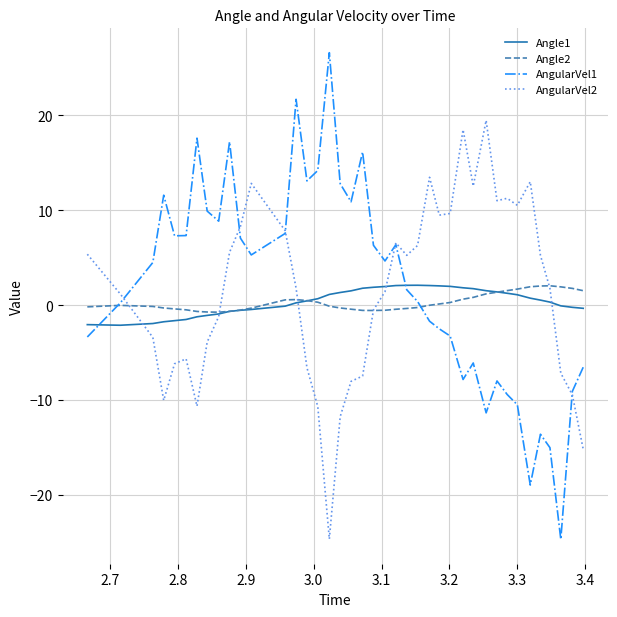

What is the difference between the maximum and minimum values in the AngularVel1 series?

51.3